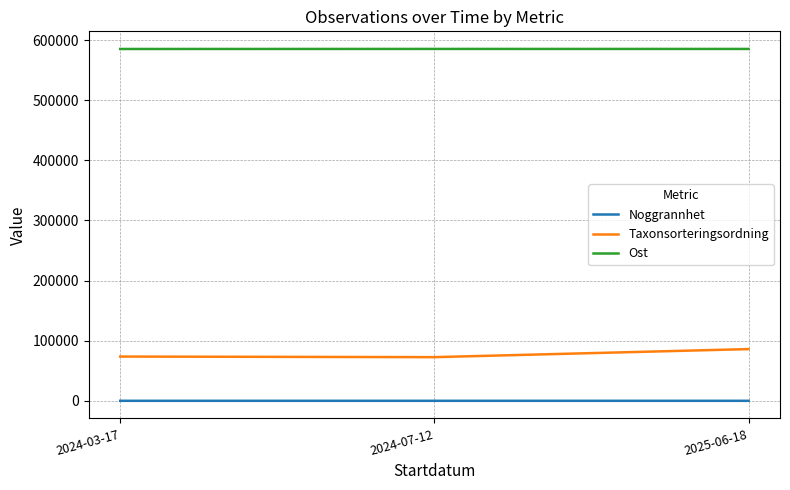

Between 2024-07-12 and 2025-06-18, which series saw the biggest shift?

Taxonsorteringsordning